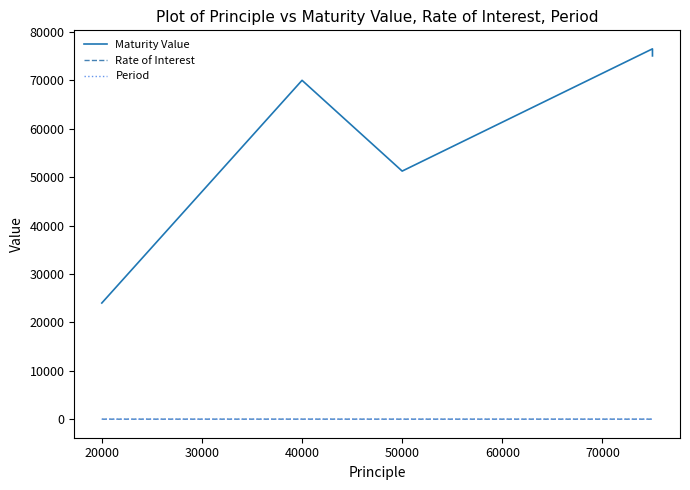

What is the difference between the highest and lowest values at 20000?

23998.0